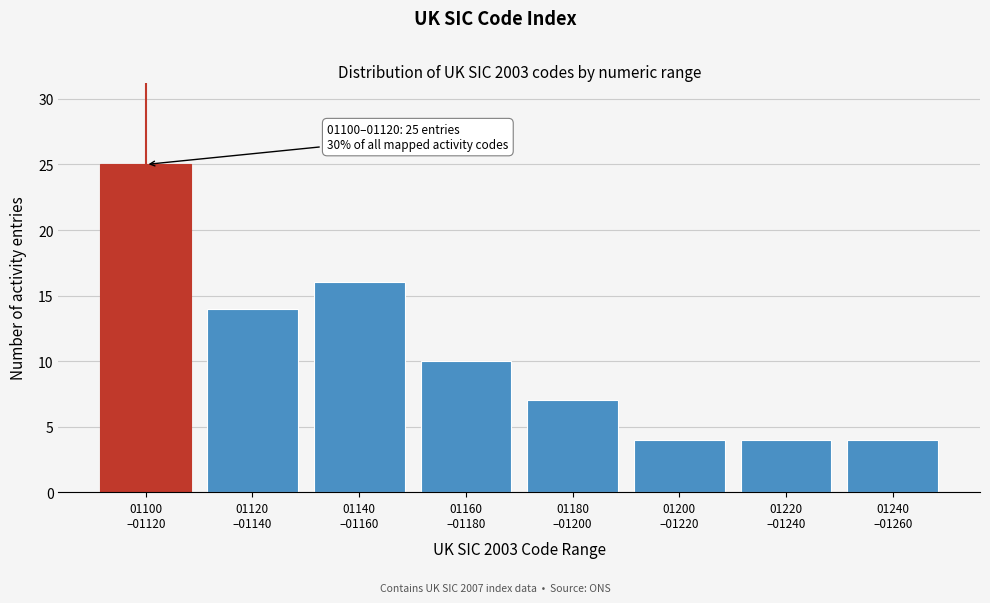

Reading left to right, transcribe all the data shown in this chart.

25	14	16	10	7	4	4	4